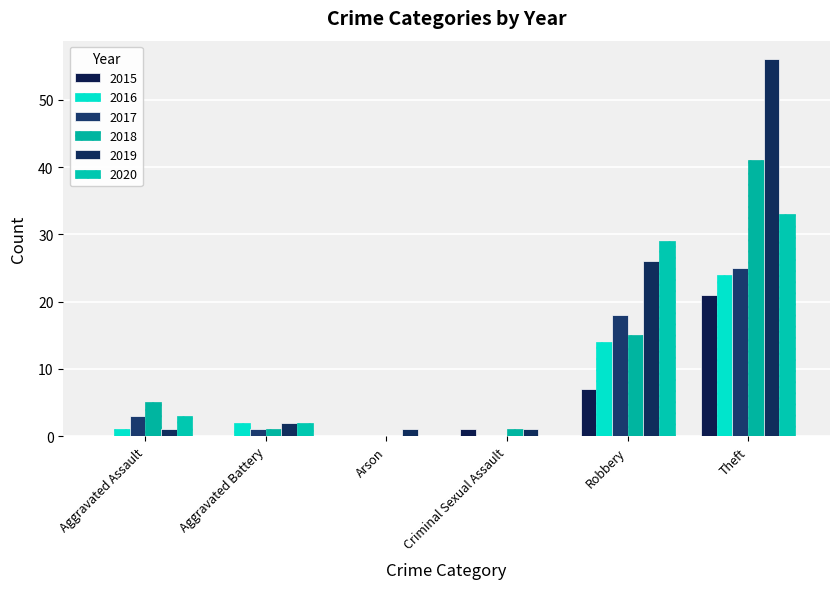

What is the average value of the 2015 series?

5